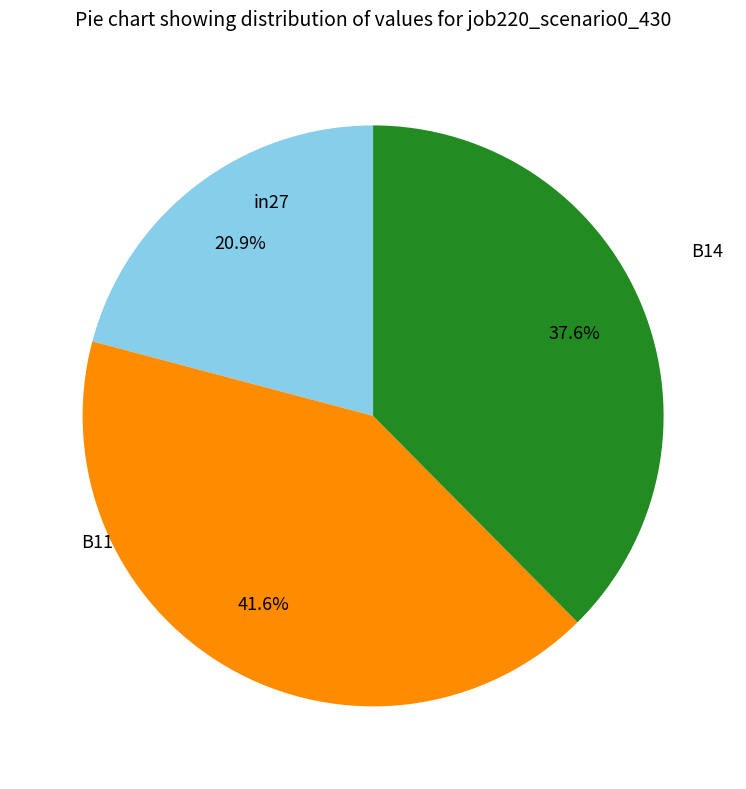

Does any single category account for the majority?

No